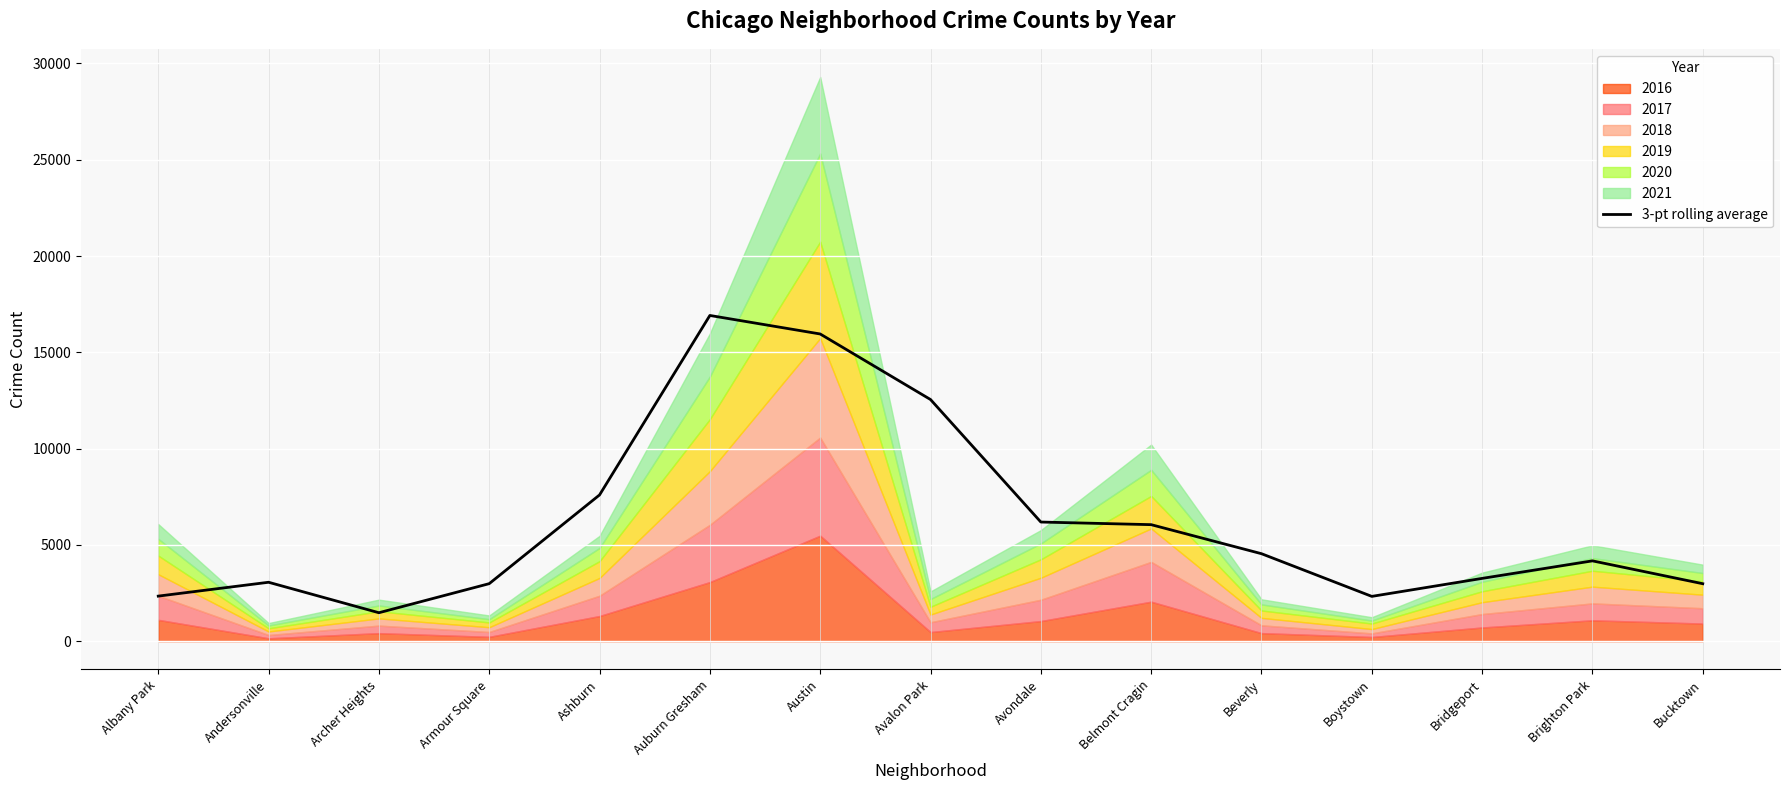

Reading left to right, list all the values displayed in this chart.

Albany Park=2341.3	Andersonville=3060.7	Archer Heights=1478.7	Armour Square=2988.3	Ashburn=7595.7	Auburn Gresham=16915.3	Austin=15953.7	Avalon Park=12550.0	Avondale=6188.0	Belmont Cragin=6051.7	Beverly=4543.7	Boystown=2327.3	Bridgeport=3261.7	Brighton Park=4172.0	Bucktown=2985.0